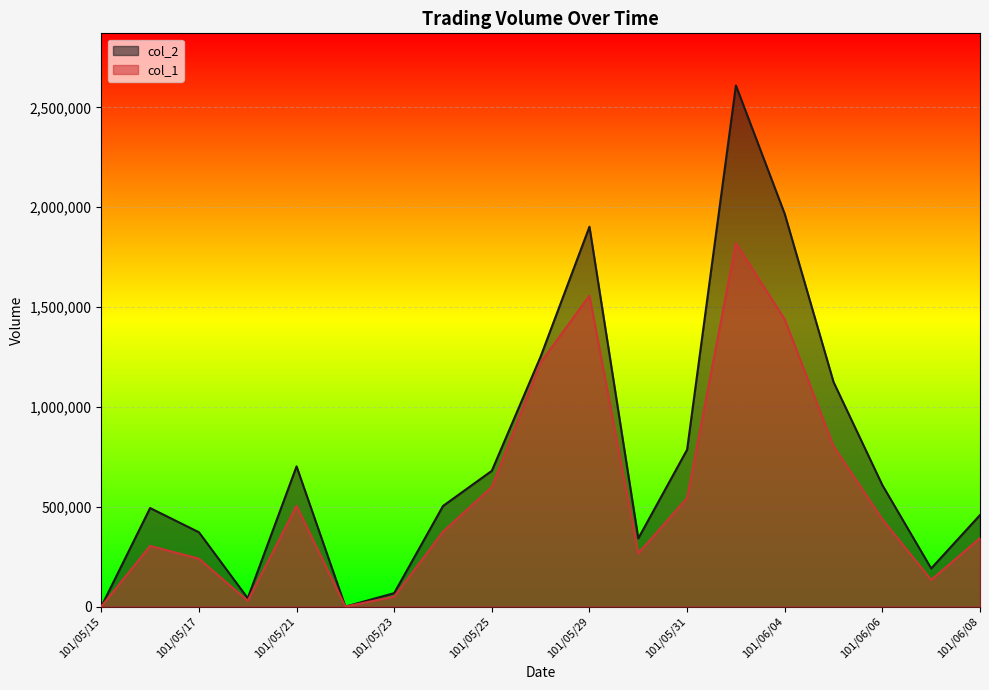

How many positive values does the col_1 series have?

17